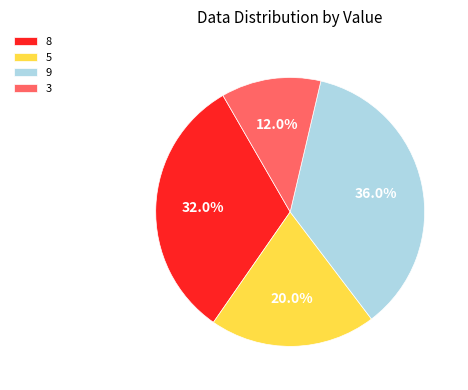

Which slice is the smallest?

3